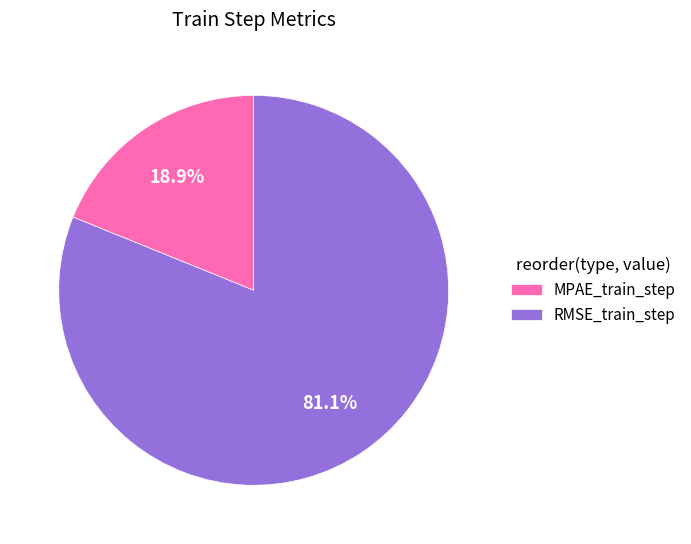

True or false: MPAE_train_step accounts for 25% of the total.

False